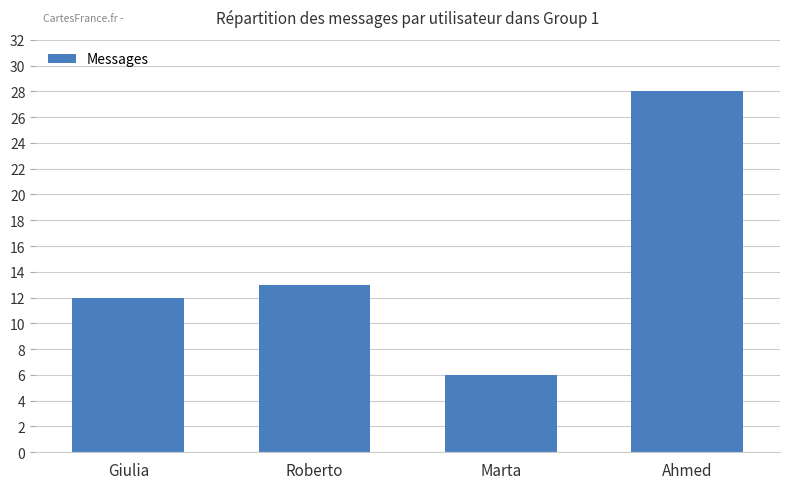

Reading left to right, what are all the values shown in this chart?

Giulia=12	Roberto=13	Marta=6	Ahmed=28